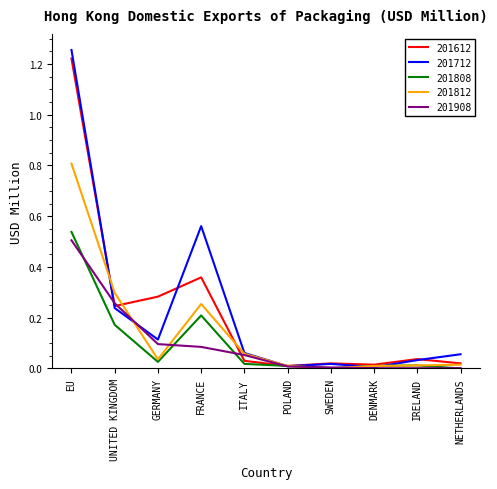

What is the highest value of the 201812 series?

0.8